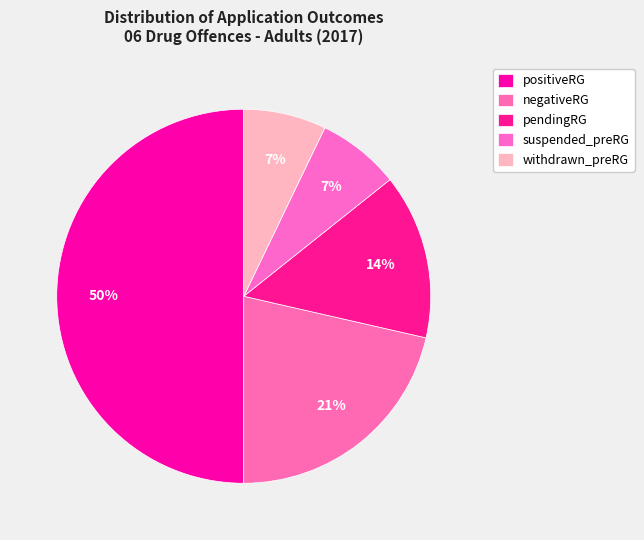

Approximately how many times larger is the value at suspended_preRG compared to negativeRG?

0.3